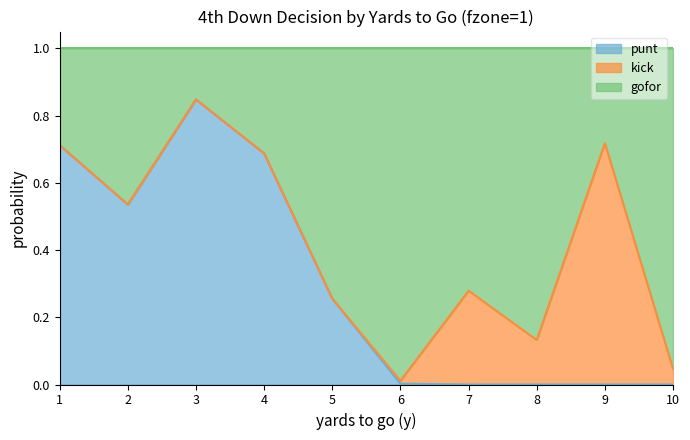

Does the chart have visible grid lines?

No